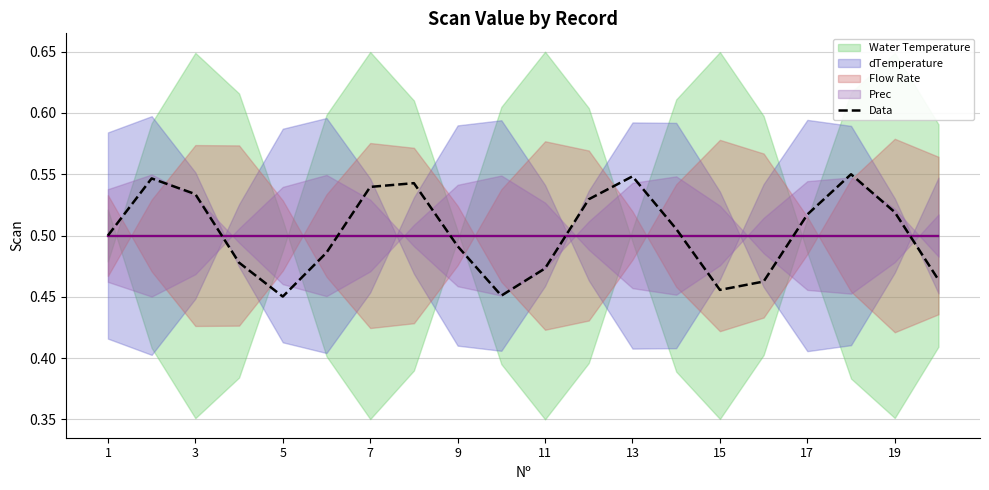

What is the difference between the maximum and second lowest values?

0.1